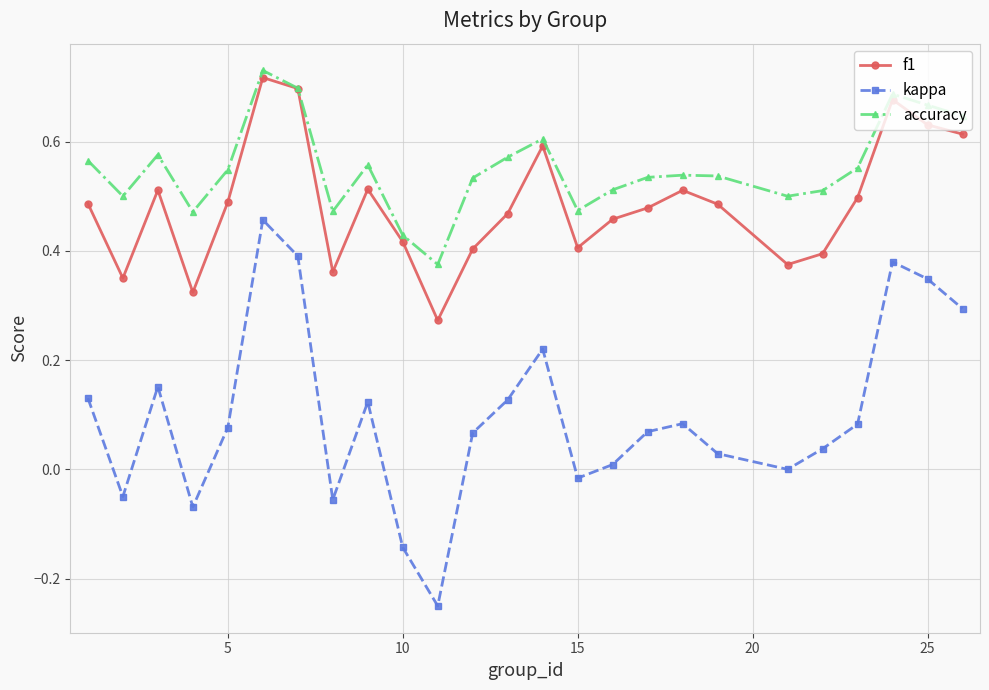

Which series has the widest spread of values?

kappa